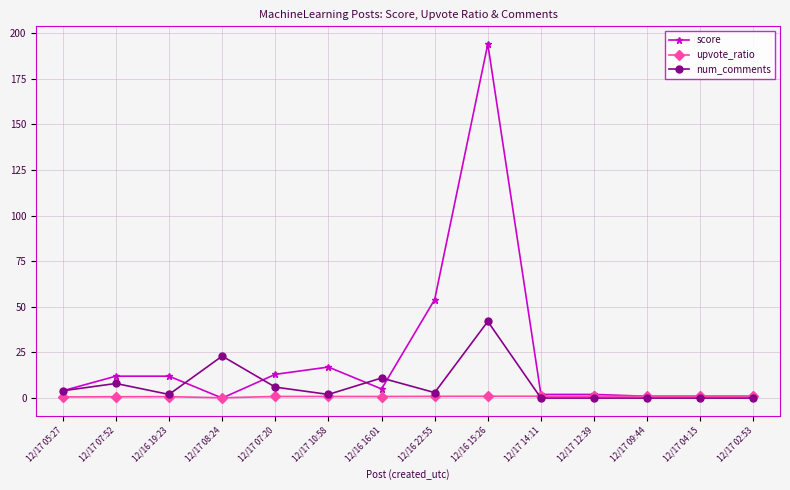

List the series in order of their overall mean, lowest first.

upvote_ratio, num_comments, score